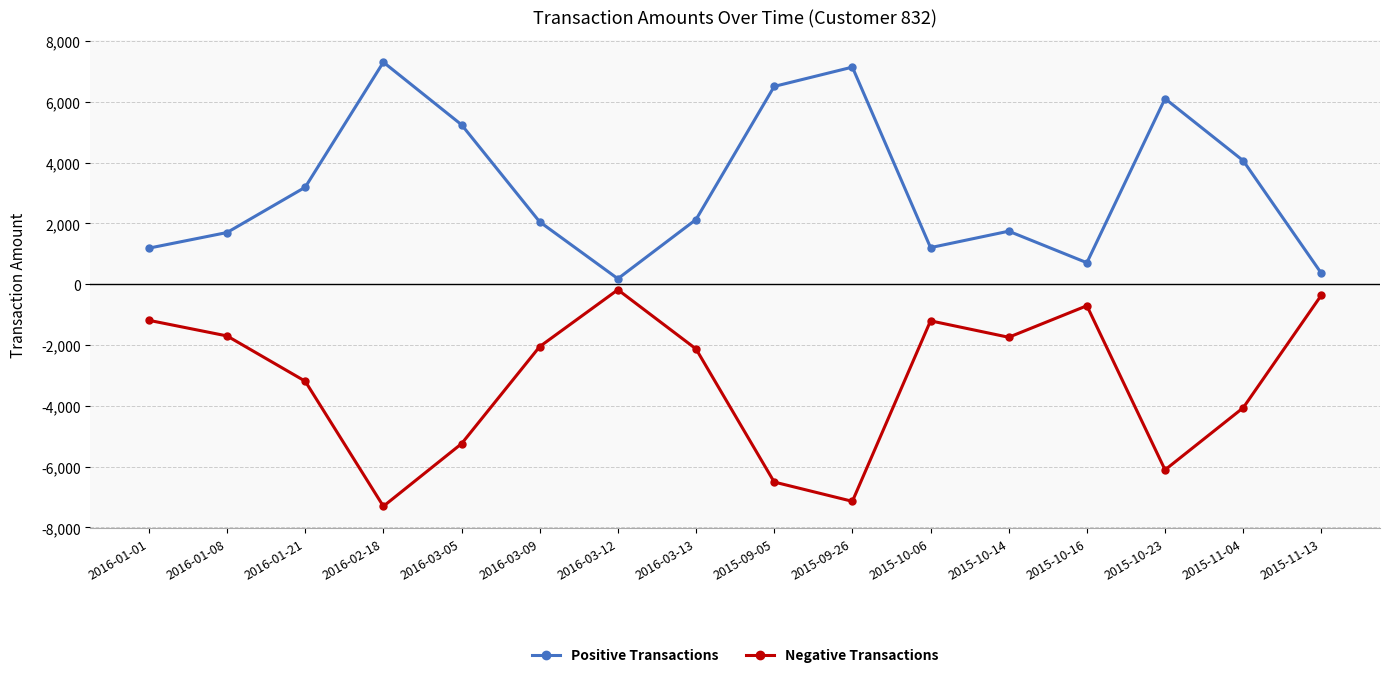

Read the Negative Transactions value at 2015-10-14.

-1744.5